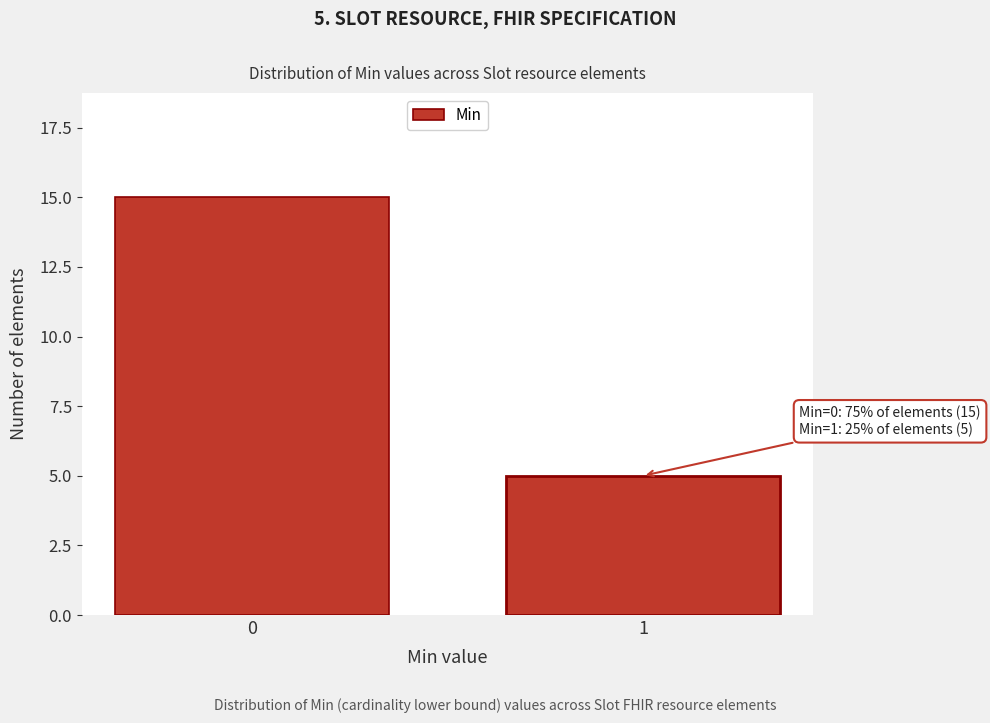

Reading left to right, transcribe all the data shown in this chart.

15	5